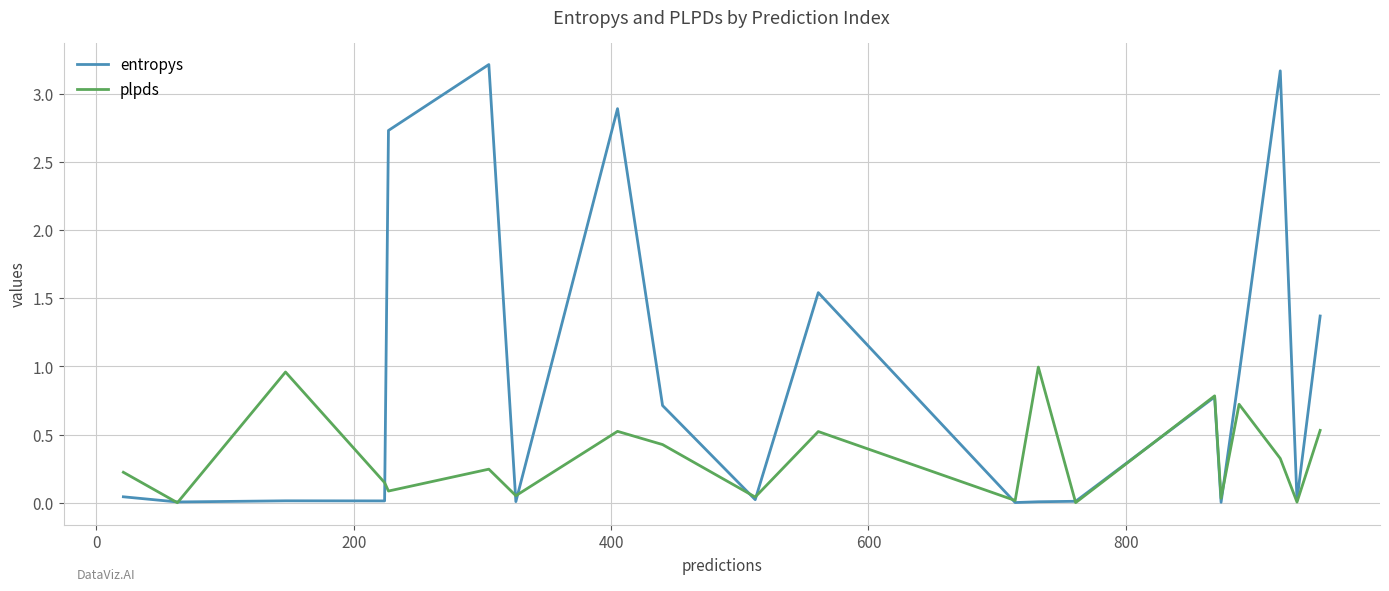

Rank the series by their average value, from lowest to highest.

plpds, entropys